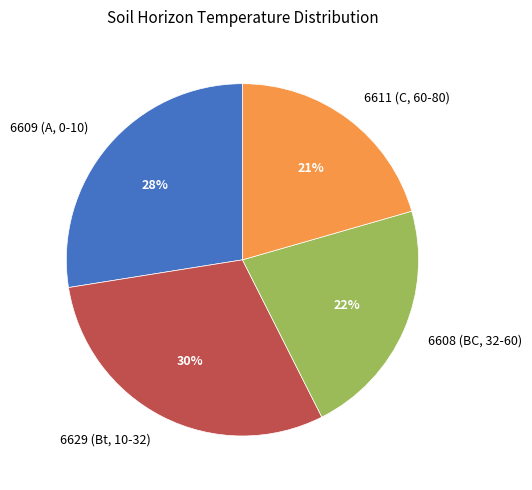

Does 6609 (A, 0-10) account for over 50% of the chart?

No